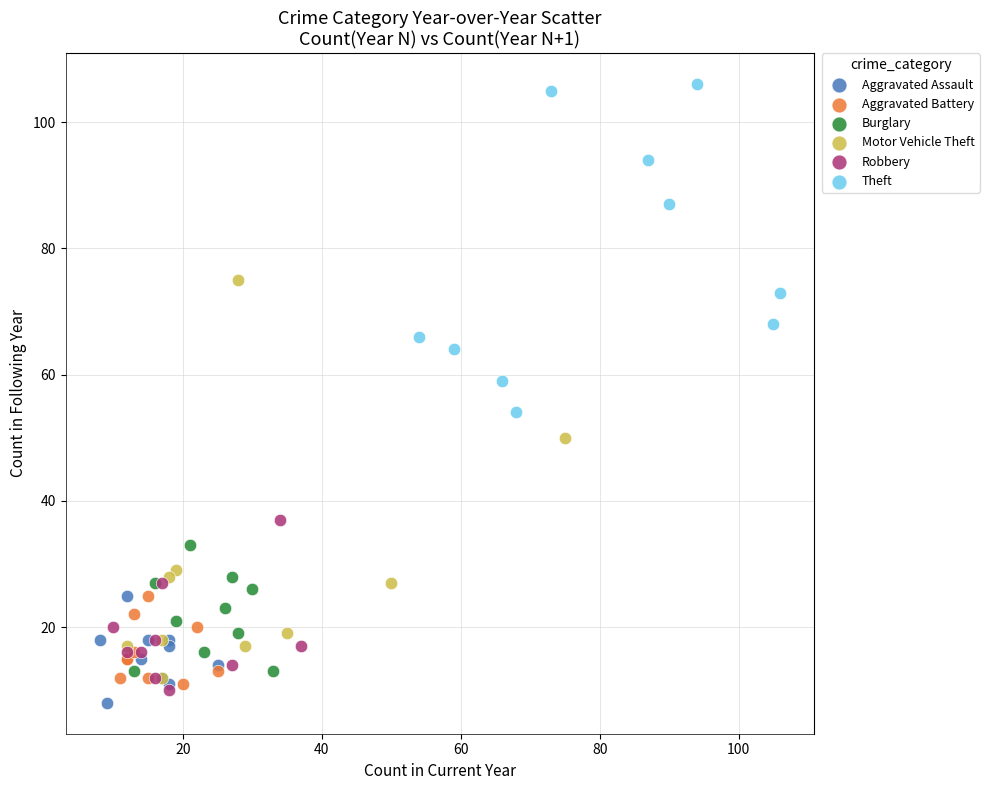

Which series has the largest Y range (max minus min)?

Motor Vehicle Theft